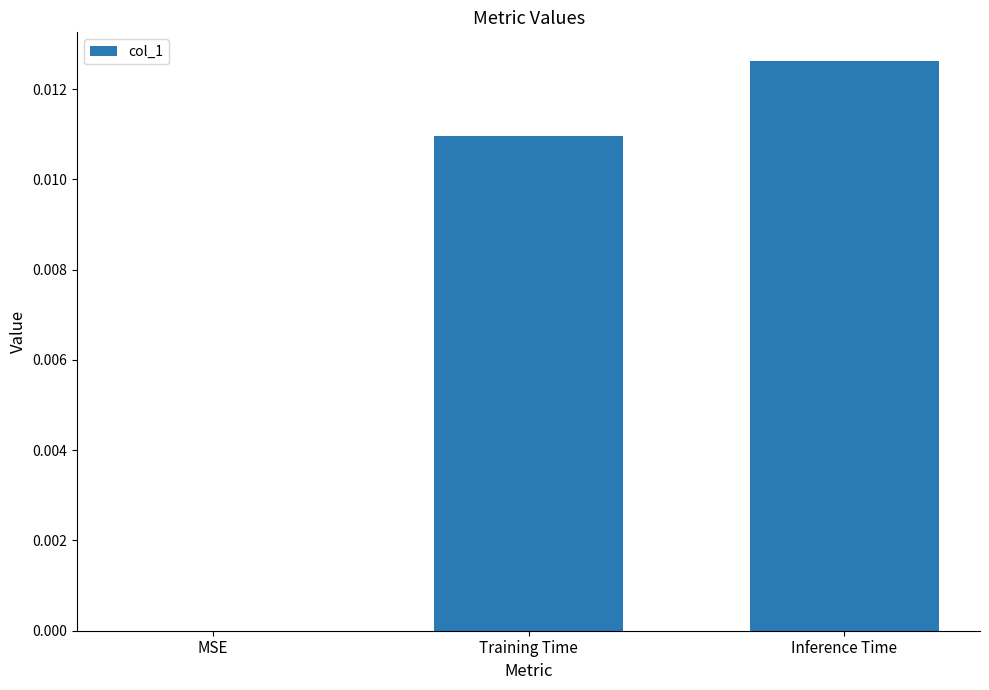

The value at MSE is 0.0. True or false?

True